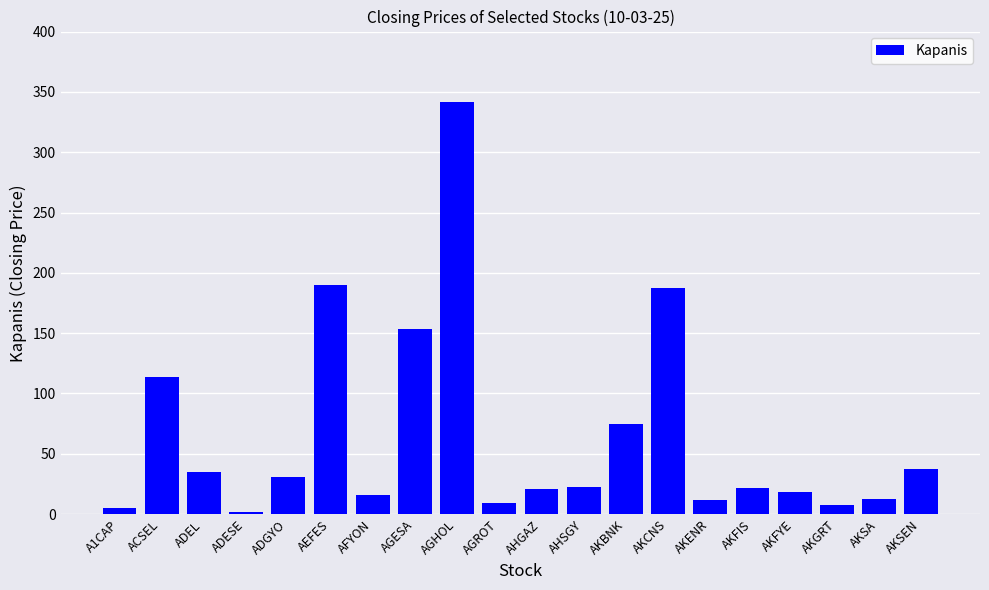

Which label corresponds to the smallest value in the chart?

ADESE